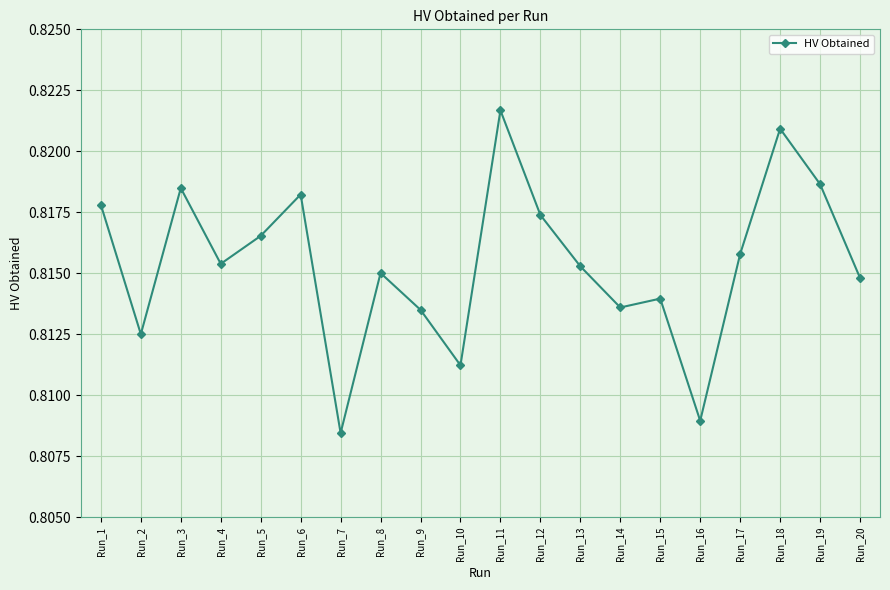

At which label is the value closest to 0?

Run_7